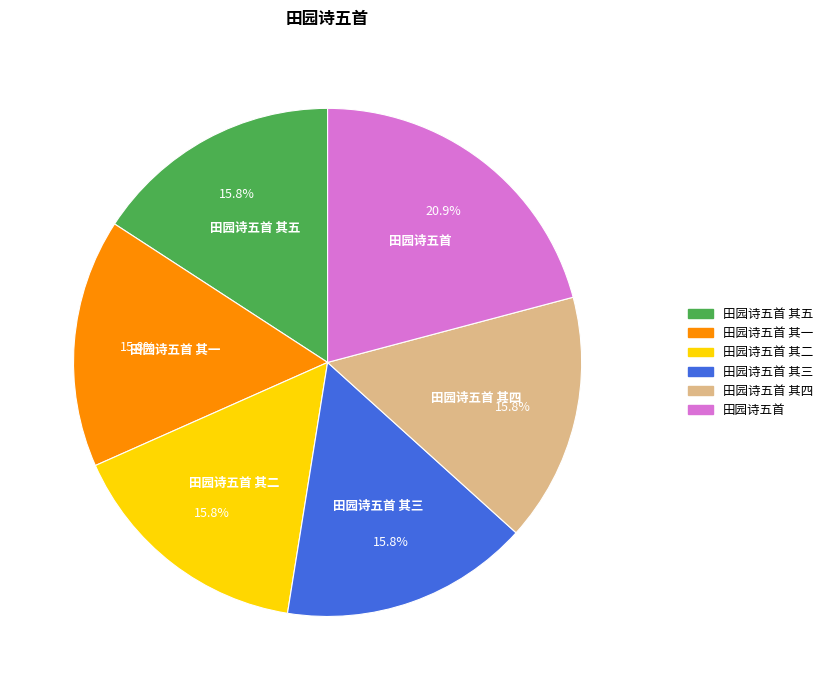

Approximately how many times larger is the value at 田园诗五首 compared to 田园诗五首 其四?

1.3